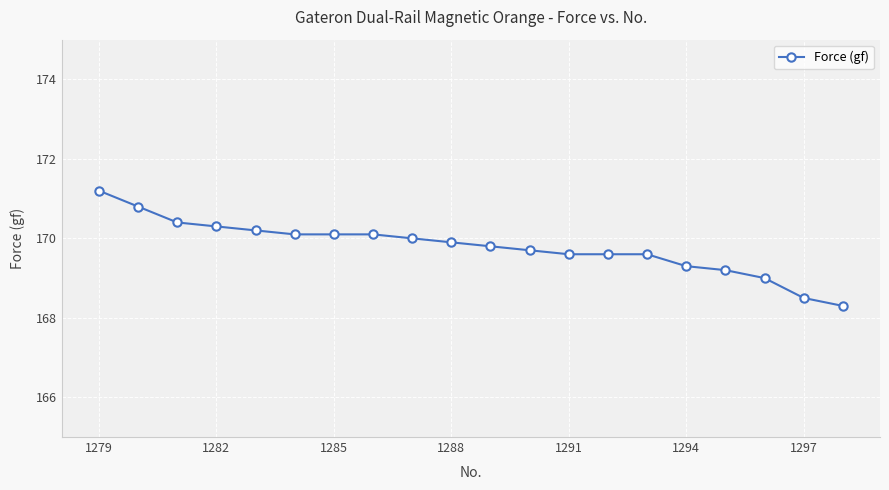

What is the average value?

169.8